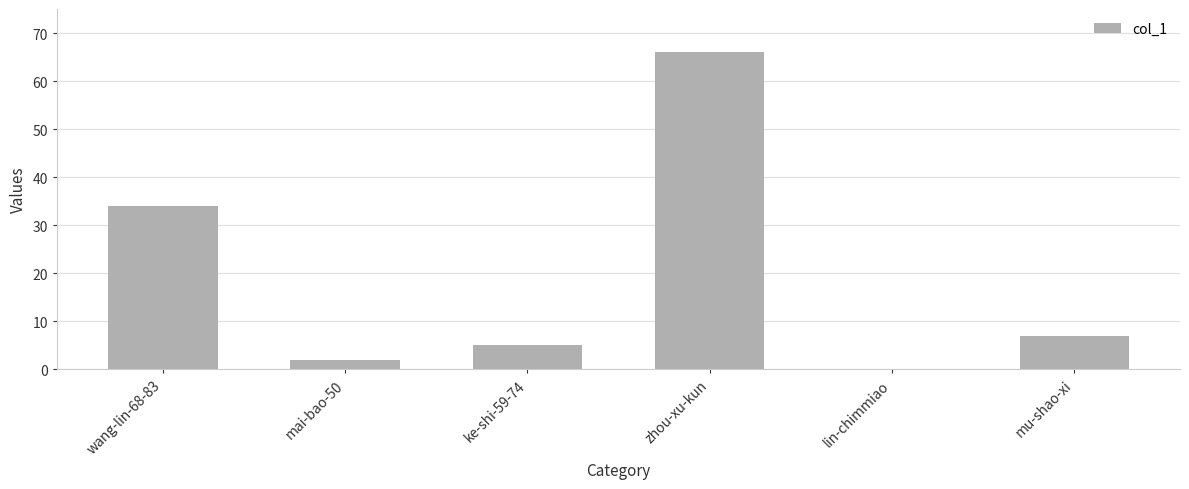

What is the sum of the values at mai-bao-50 and ke-shi-59-74?

7